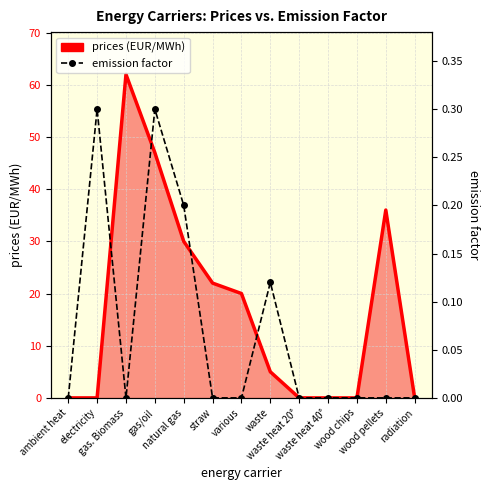

Which series has the largest total across all categories?

prices (EUR/MWh)